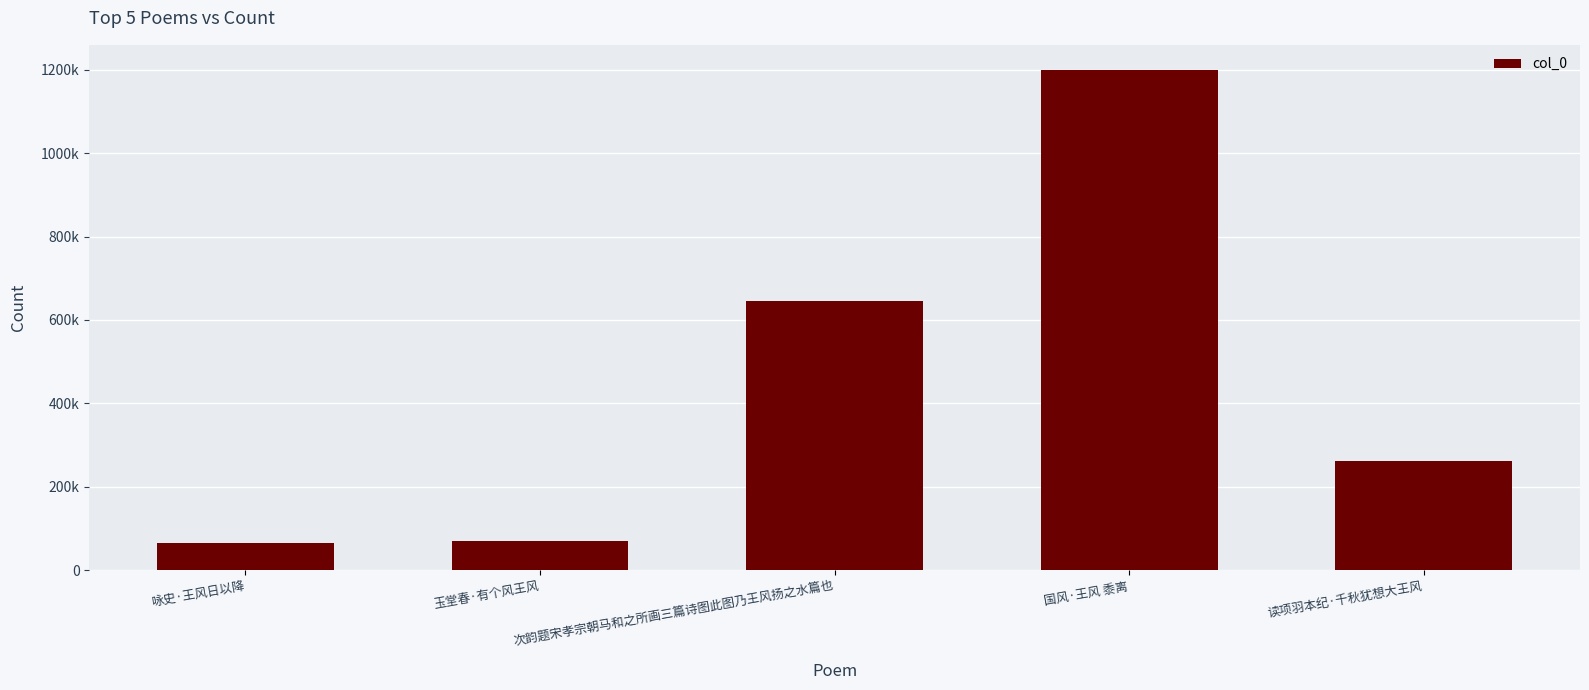

What is the difference between the maximum and minimum values?

1133780